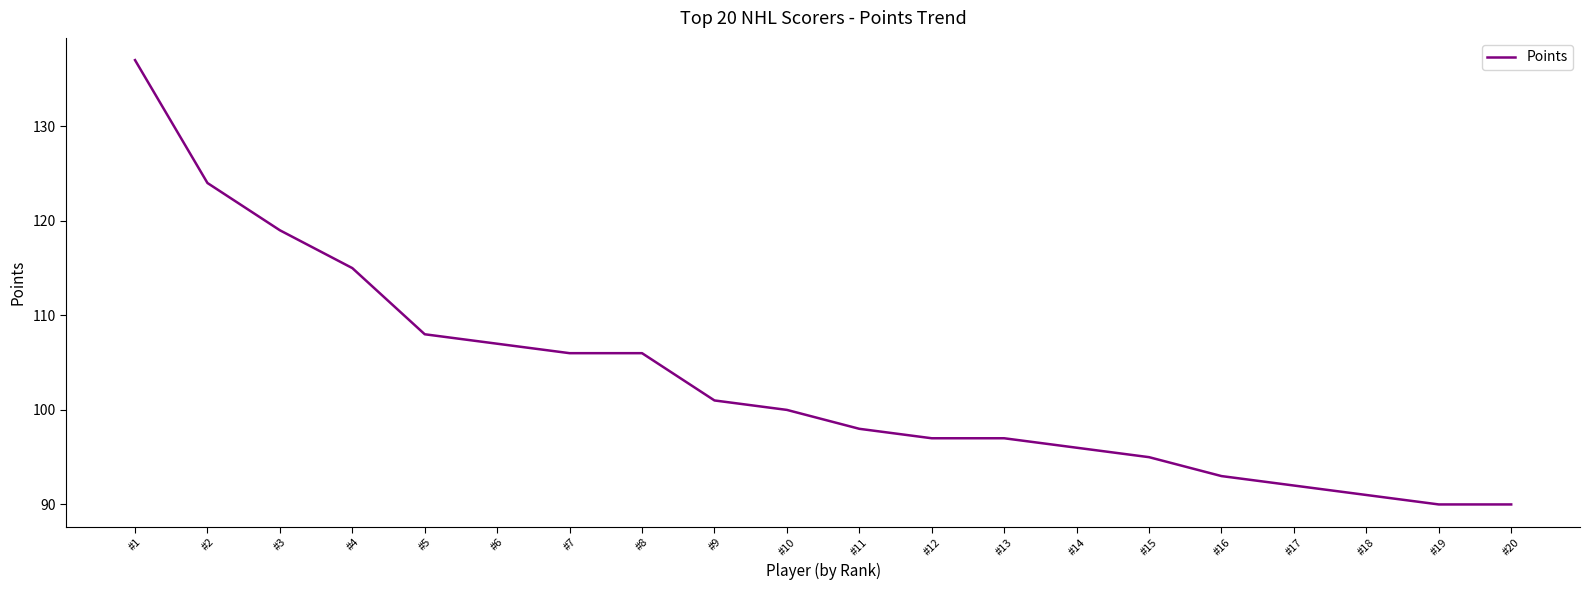

Reading left to right, transcribe all the data shown in this chart.

#1=137	#2=124	#3=119	#4=115	#5=108	#6=107	#7=106	#8=106	#9=101	#10=100	#11=98	#12=97	#13=97	#14=96	#15=95	#16=93	#17=92	#18=91	#19=90	#20=90